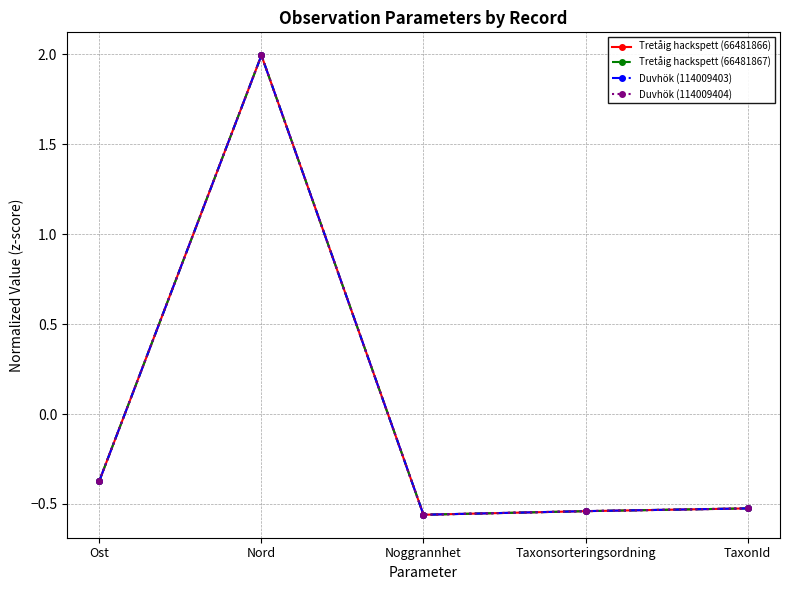

Where does the Tretåig hackspett (66481867) series first go above 0?

Nord